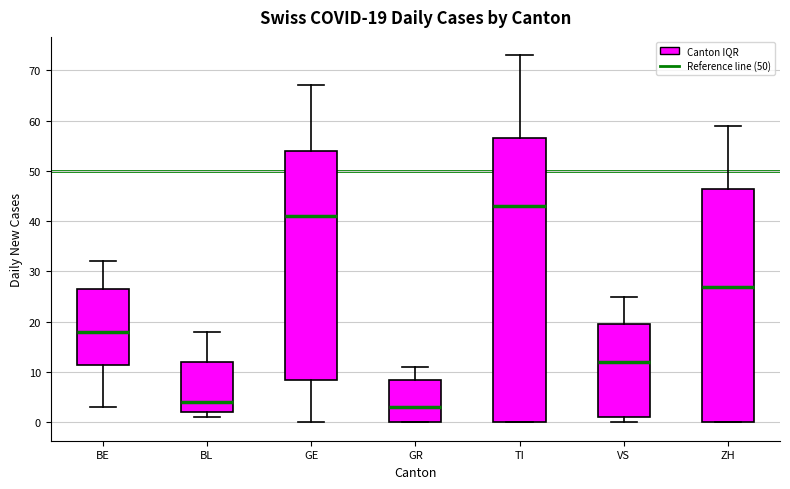

Which box's median line is the lowest?

GR